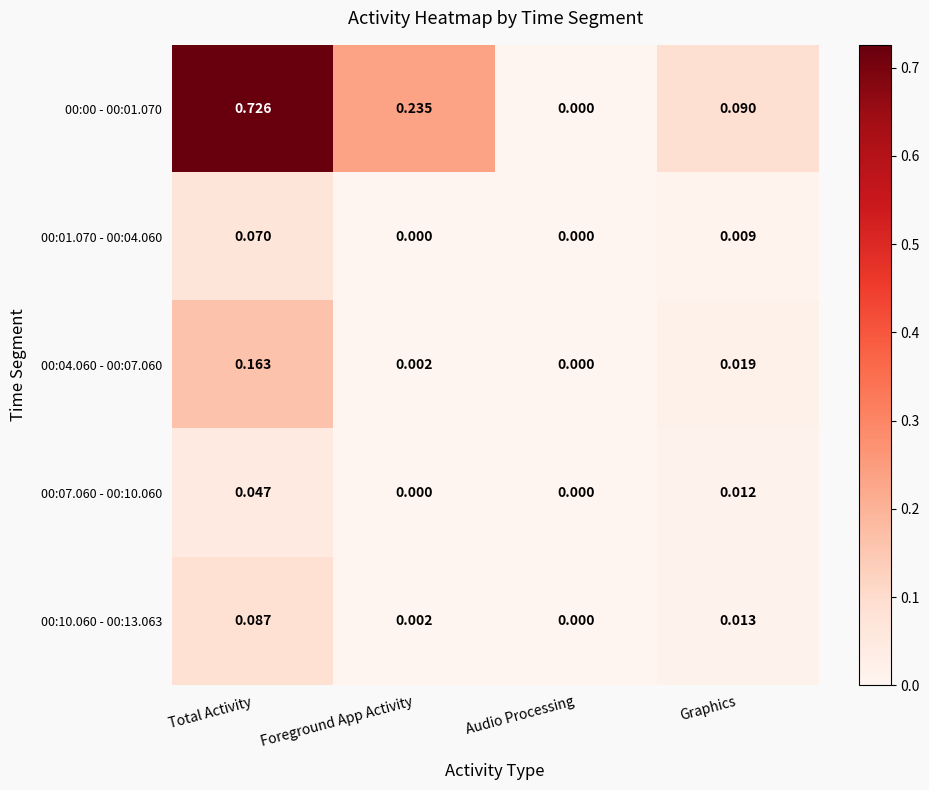

Between Total Activity and Audio Processing, which series saw the biggest shift?

00:00 - 00:01.070